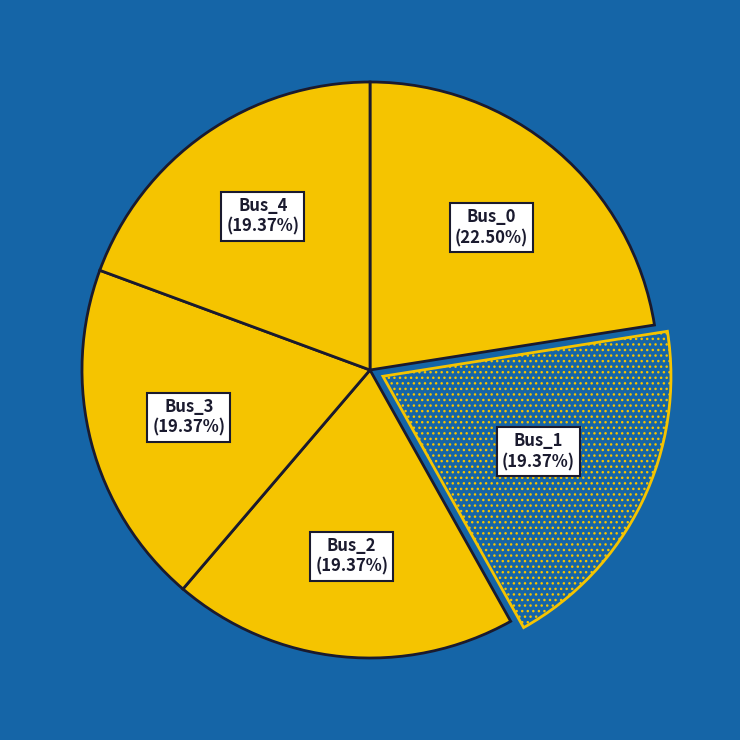

Rank the categories by value from lowest to highest.

Bus_1, Bus_2, Bus_4, Bus_3, Bus_0